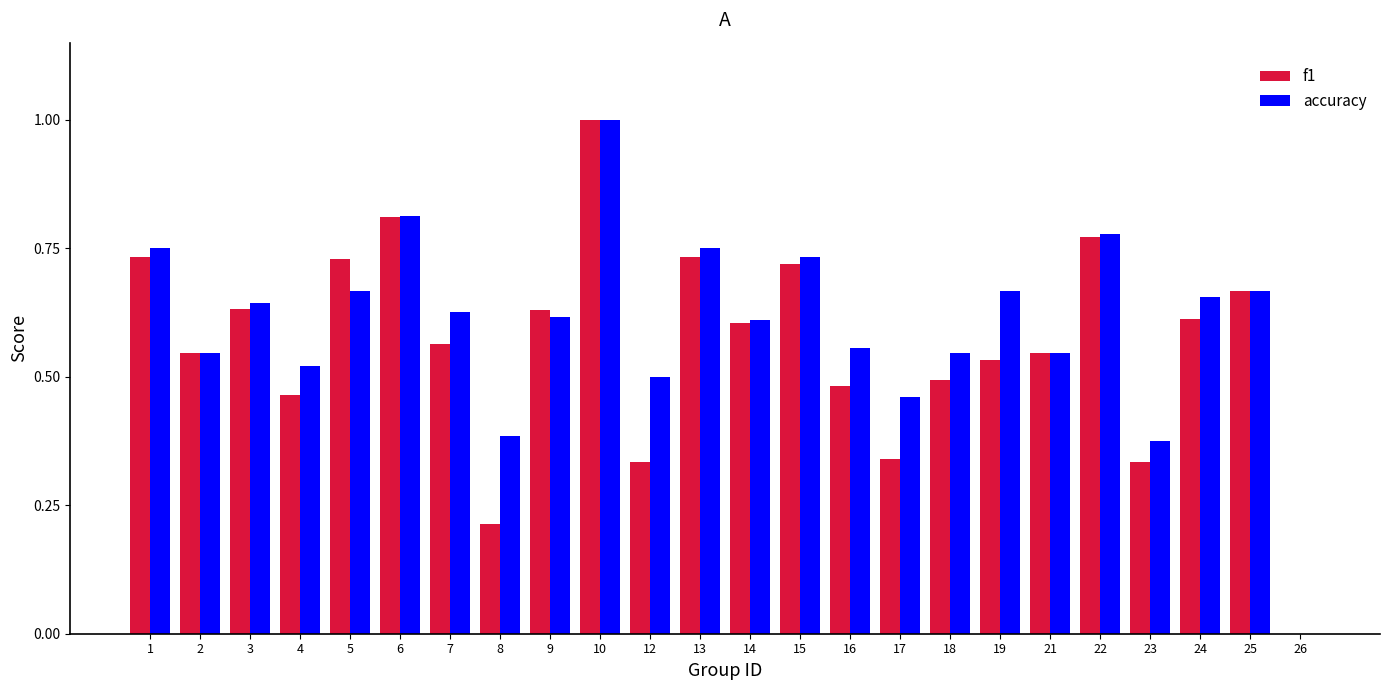

Which category has the highest value in the accuracy series?

10